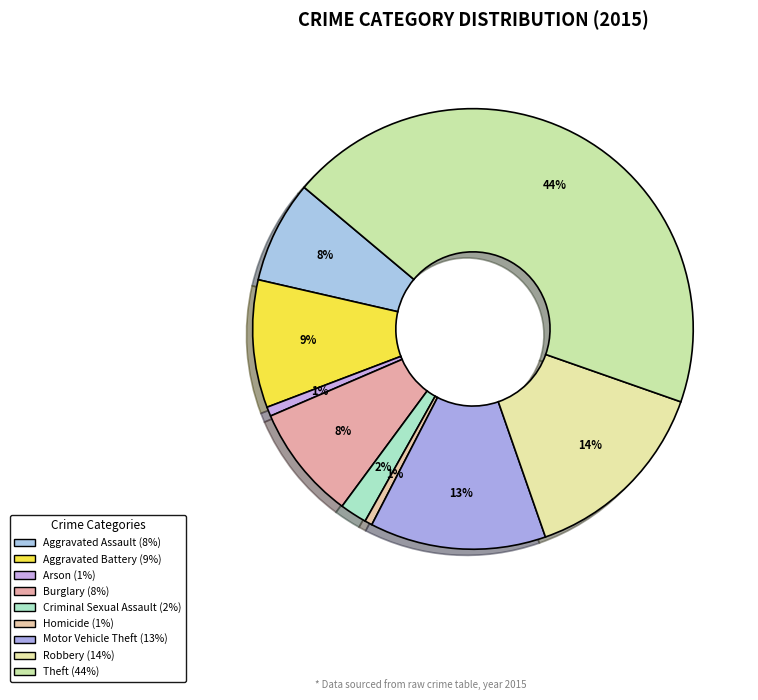

Is there a majority slice in this chart?

No